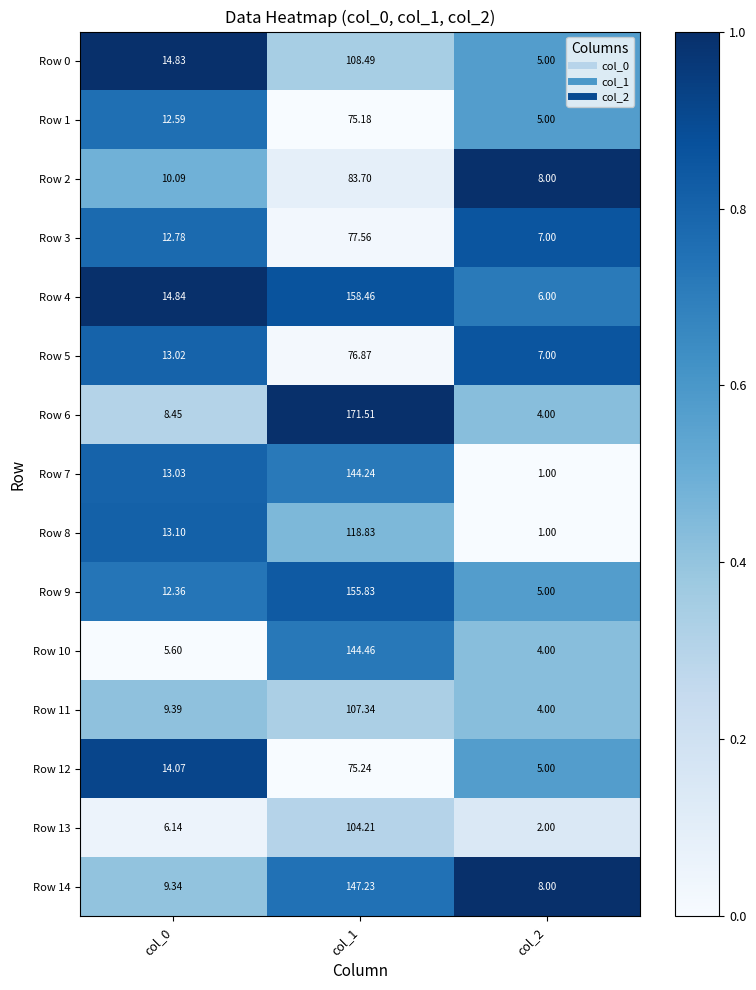

Is the value of Row 3 at col_1 greater than the value of Row 13 at col_1?

No